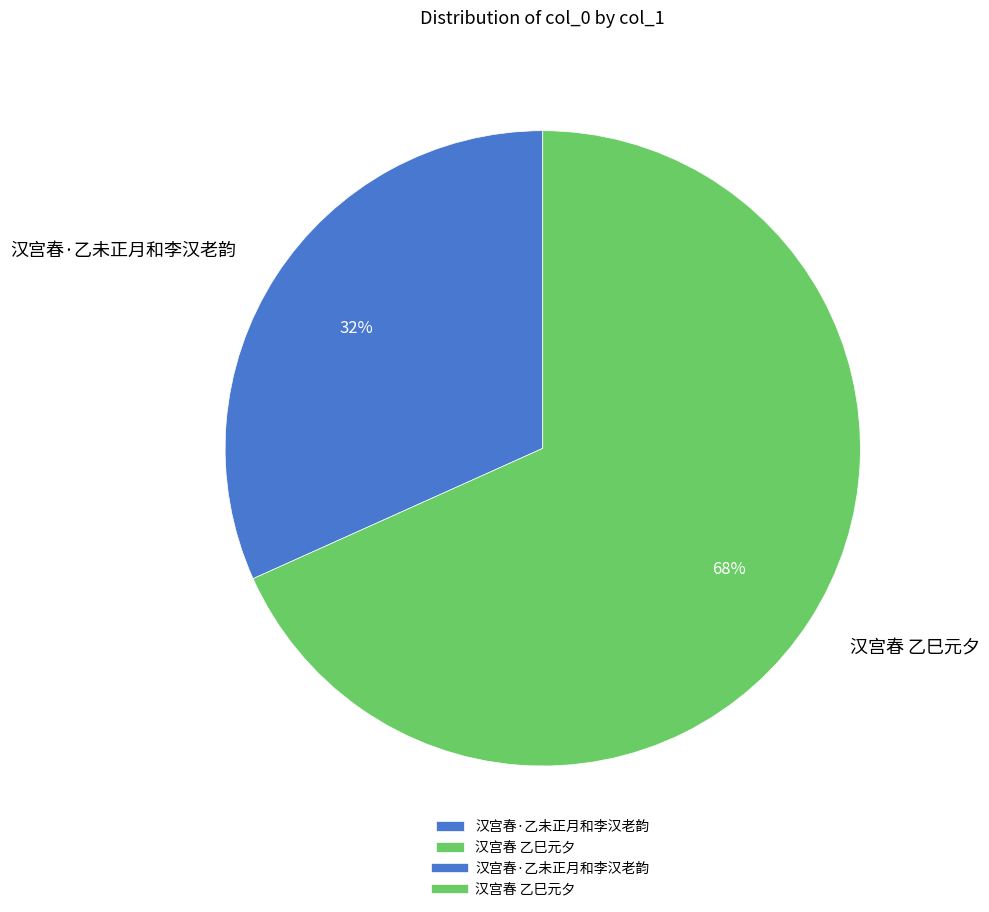

To the nearest percent, what is the average slice percentage?

50%